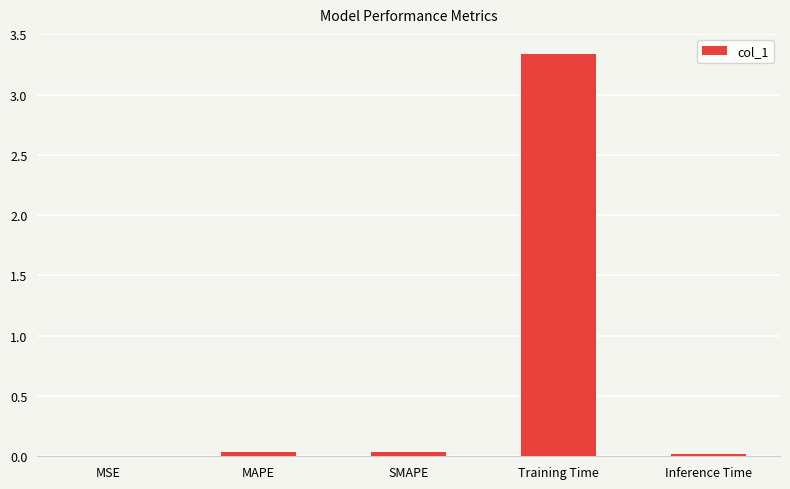

How many categories are shown in the chart?

5